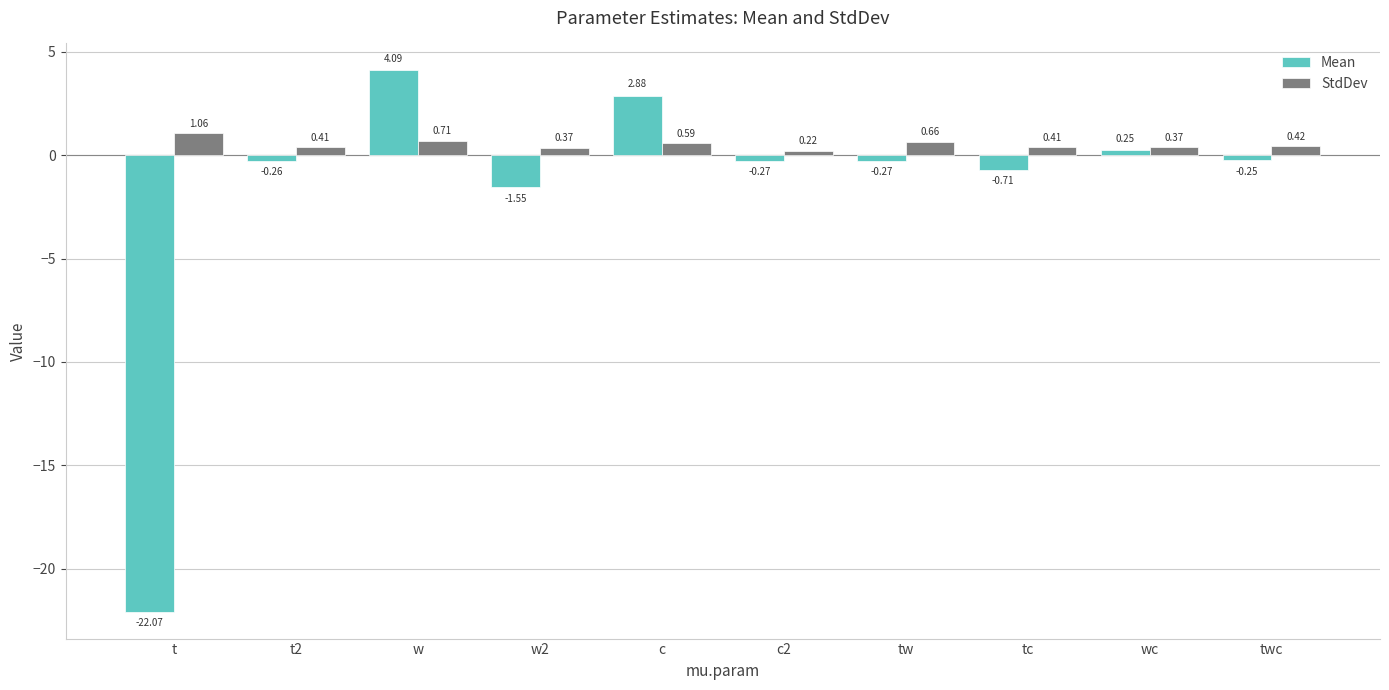

What is the sum of the StdDev values at c and w?

1.3